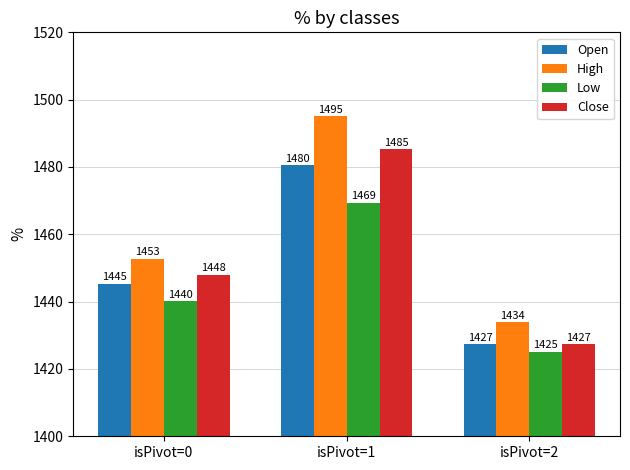

What are all the series names shown in the legend?

Open, High, Low, Close